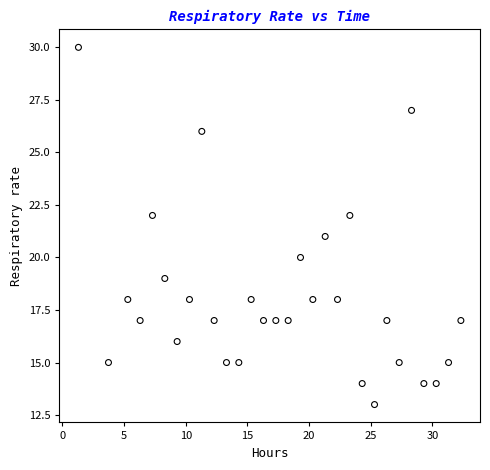

What is the range of Y values (max minus min)?

17